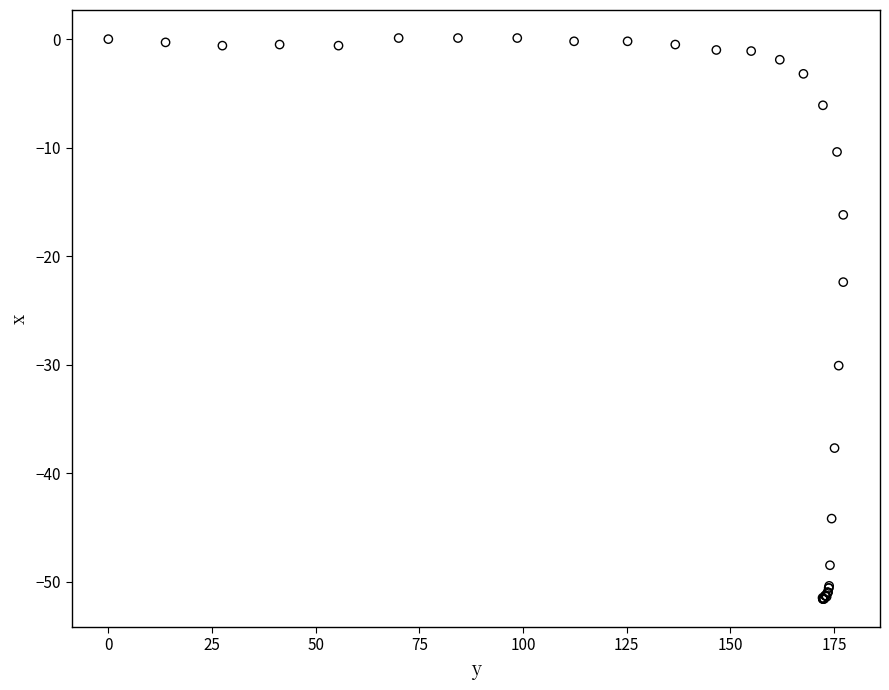

What Y value in the scatter plot is closest to -25?

-22.4